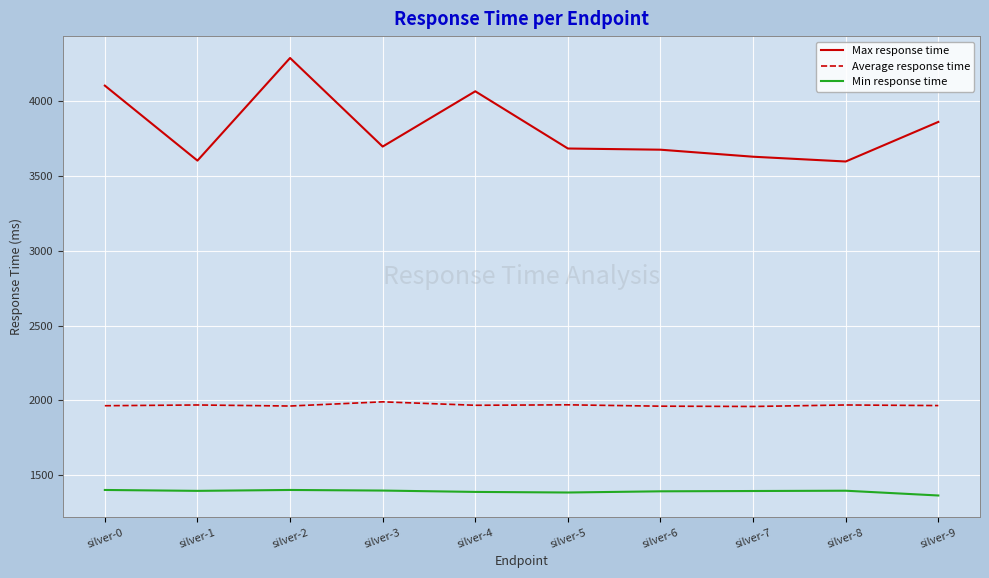

True or false: Min response time and Average response time cross at least once.

False